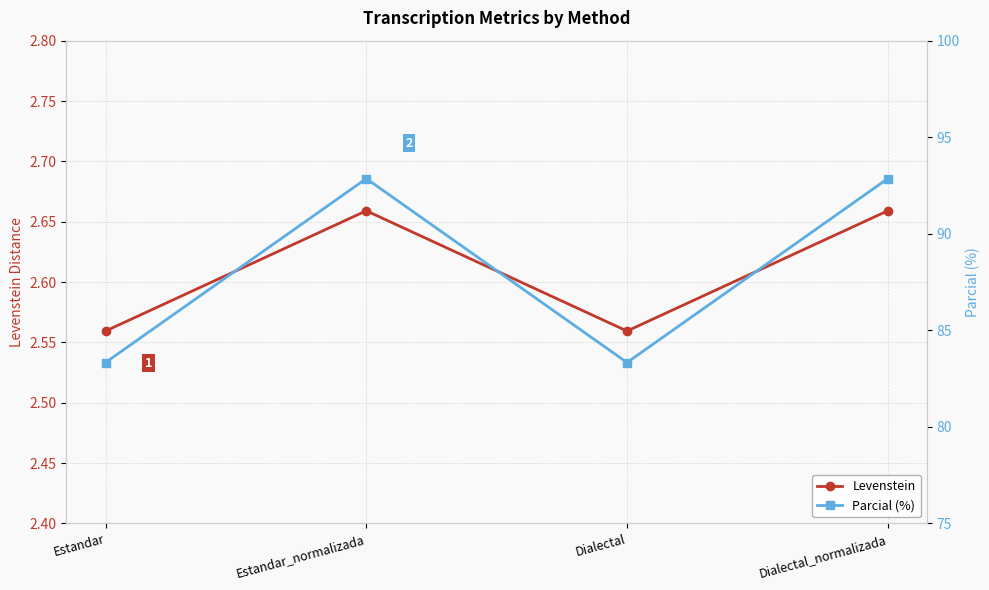

What is the total value across all series at Estandar_normalizada?

95.5